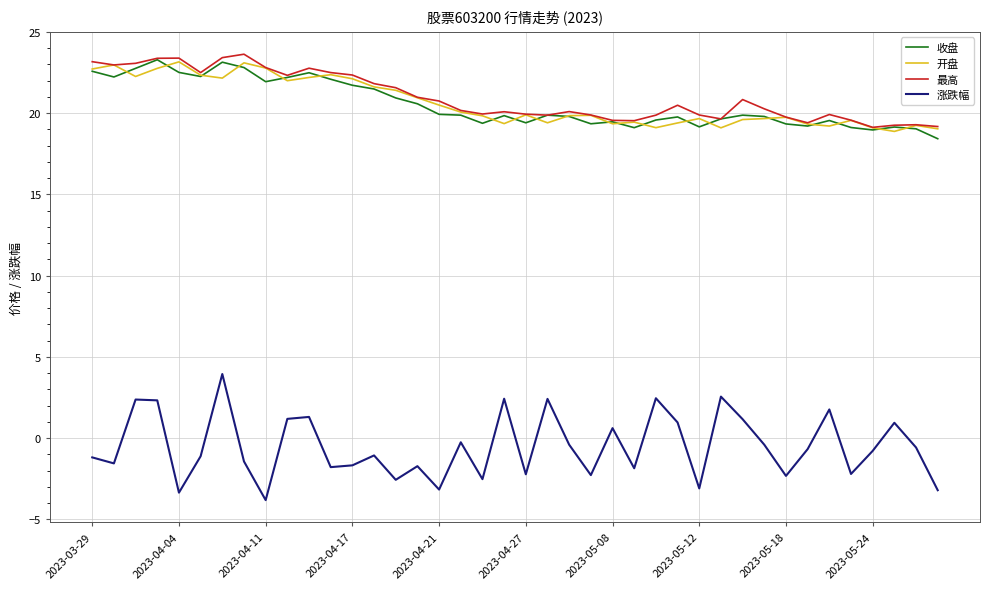

True or false: 涨跌幅 and 开盘 intersect in this chart.

False